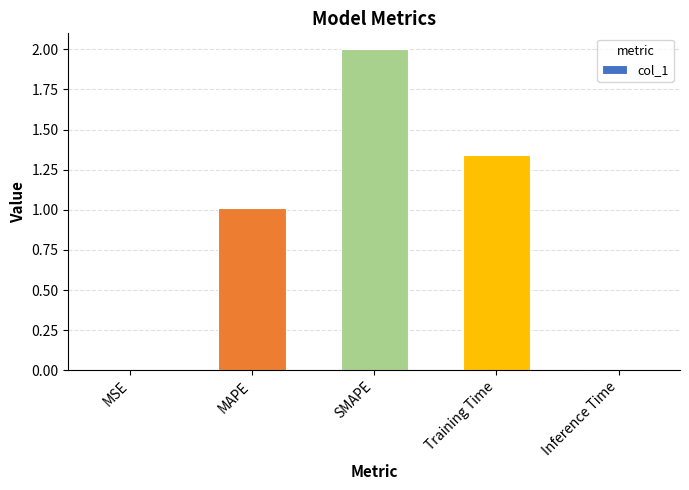

True or false: the data shows 1.0 at MAPE.

True